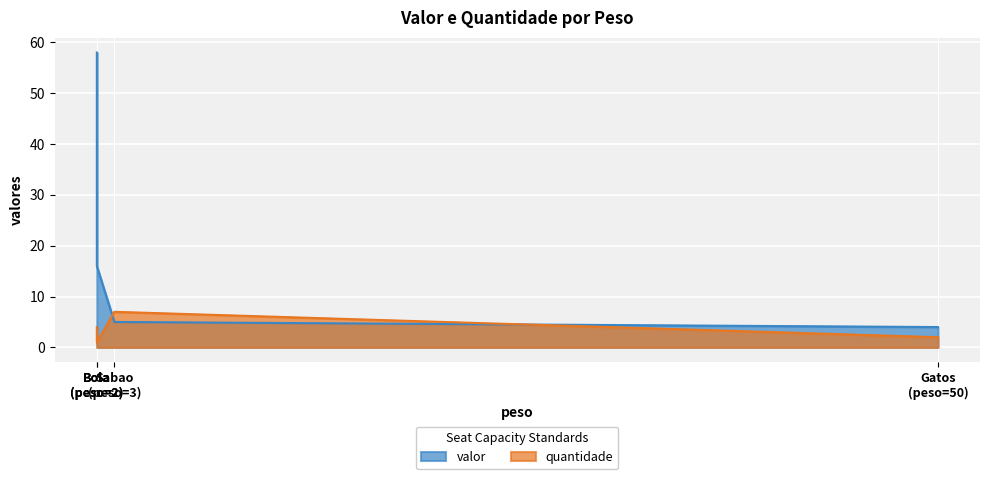

What is the approximate value of valor at Tomadas?

58